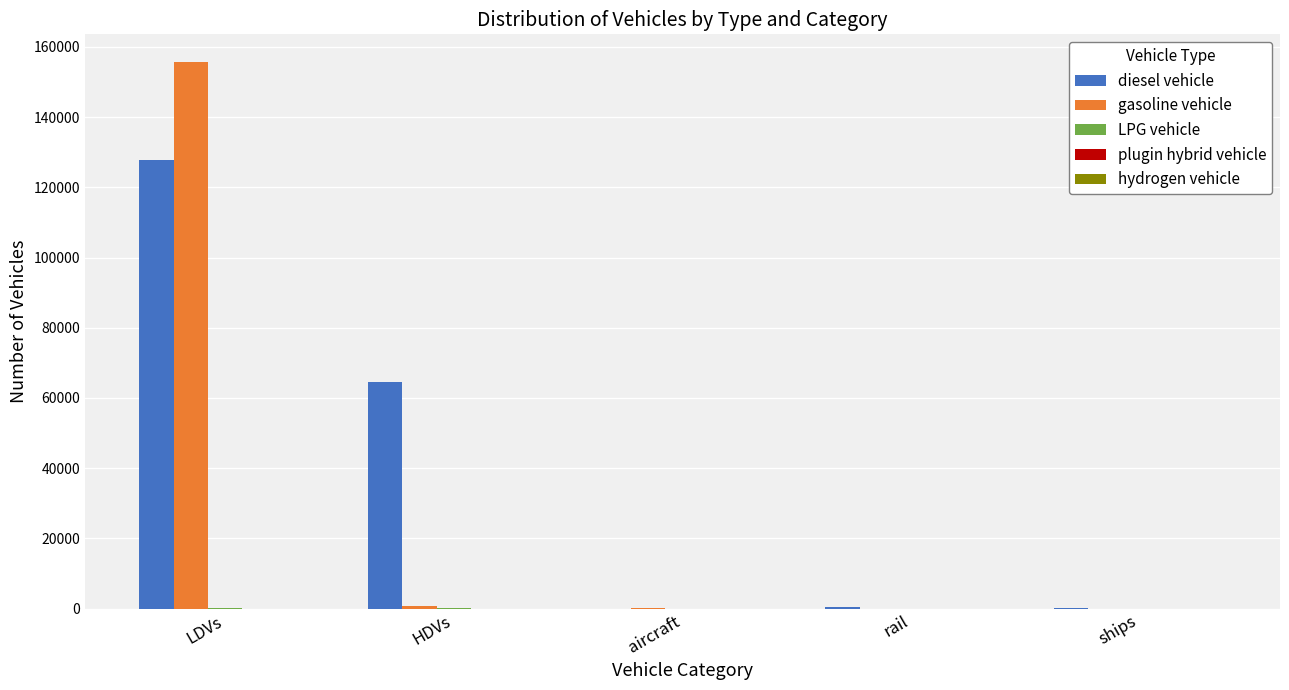

Which series has the largest total across all categories?

diesel vehicle